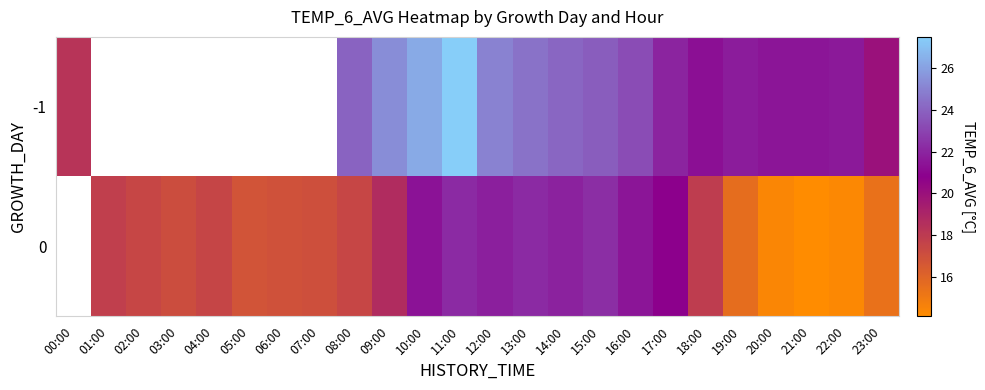

The value of 0 at 19:00 is 15.6. True or false?

True